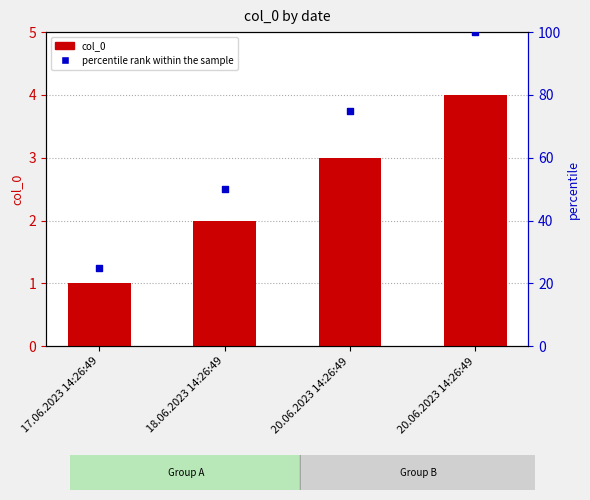

What is the ratio of the value at 18.06.2023 14:26:49 to the value at 20.06.2023 14:26:49?

0.5